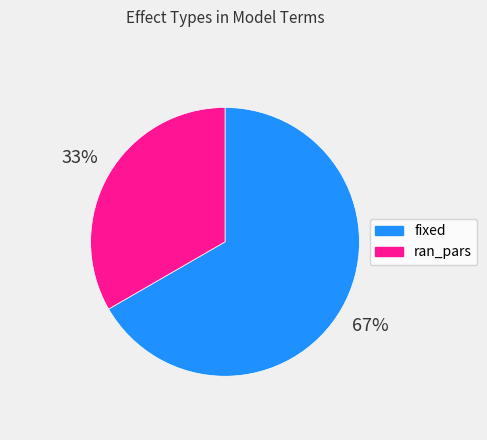

To the nearest percent, what is the combined percentage of ran_pars and fixed?

100%